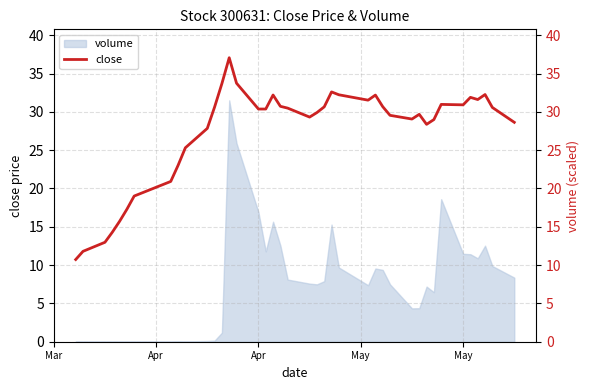

How many data points are less than 30?

19